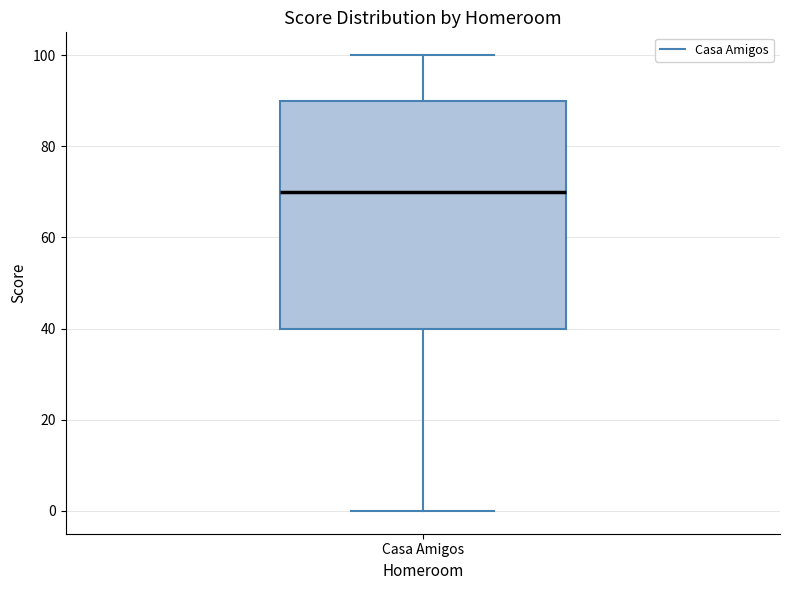

Where does the median line of the box for Casa Amigos sit on the y-axis? The values are not printed on the chart, so give them approximately, as read against the axis.

70